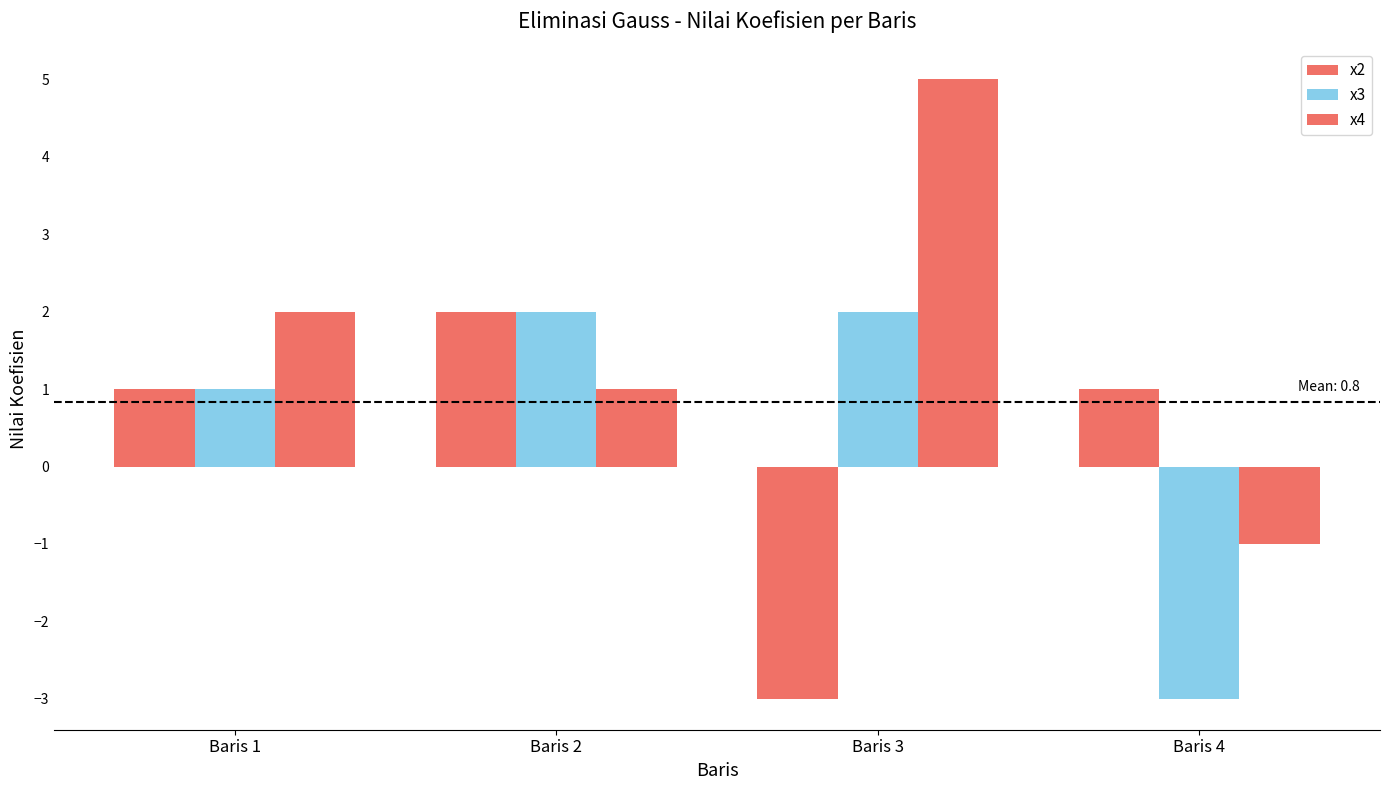

Reading left to right, what are all the values shown in this chart?

x2: Baris 1=1	Baris 2=2	Baris 3=-3	Baris 4=1
x3: Baris 1=1	Baris 2=2	Baris 3=2	Baris 4=-3
x4: Baris 1=2	Baris 2=1	Baris 3=5	Baris 4=-1